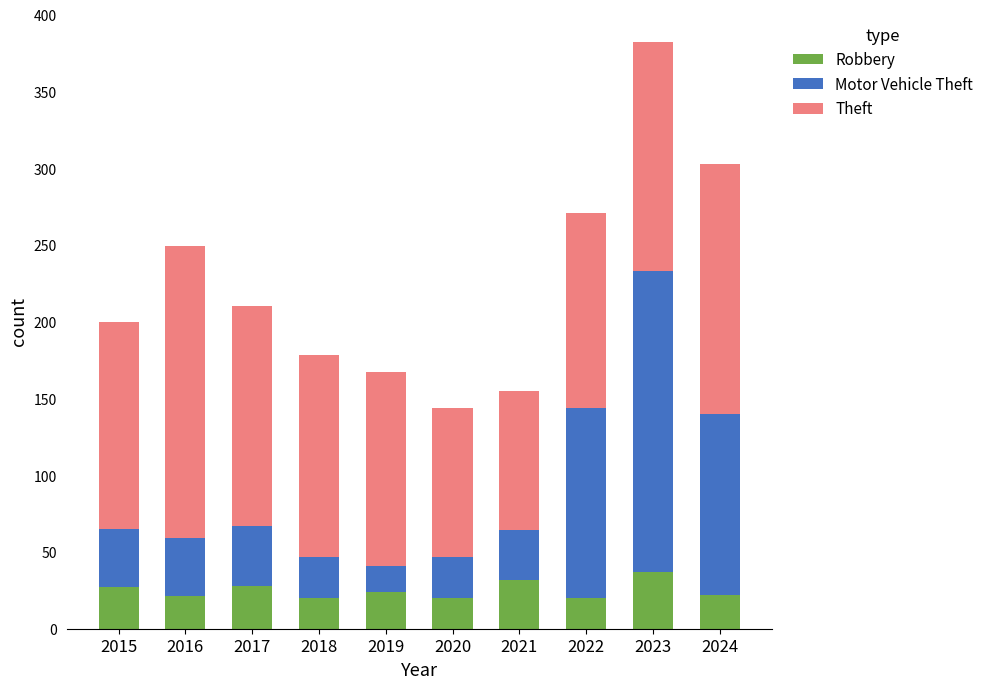

The value of Robbery at 2020 is 20. True or false?

True